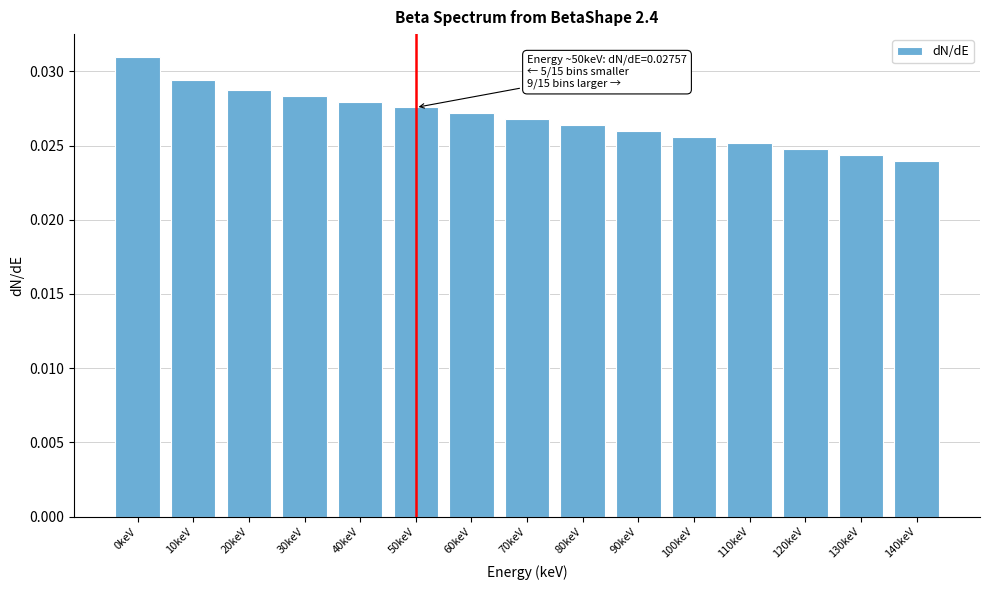

Which has a higher value, 60keV or 20keV?

20keV